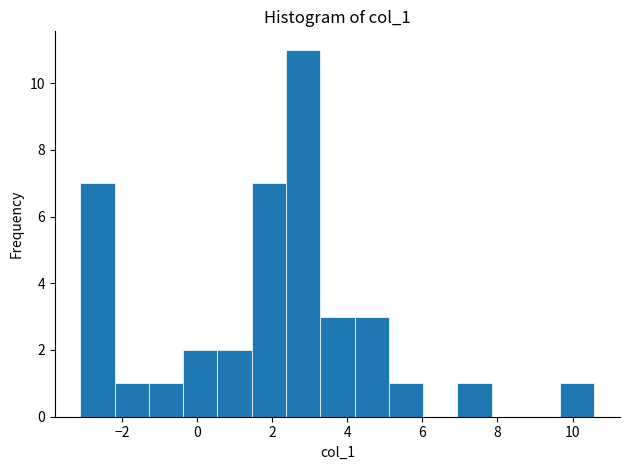

What is the height of the bar covering -3.2 to -2.2 on the x-axis? Neither the bar edges nor the heights are printed on the chart, so give them approximately, as read against the axes.

7